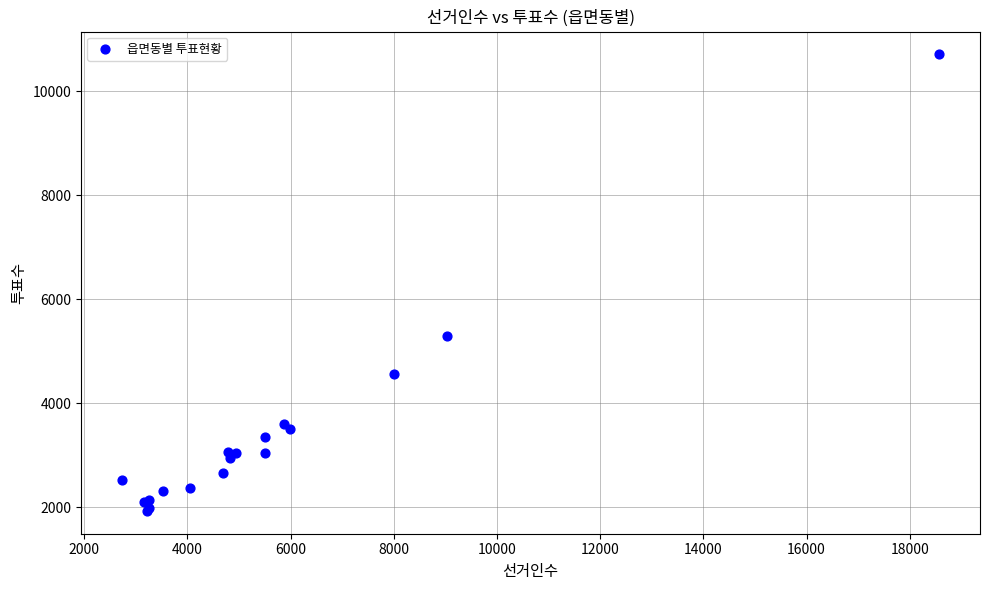

What Y value in the scatter plot is closest to 6317?

5289